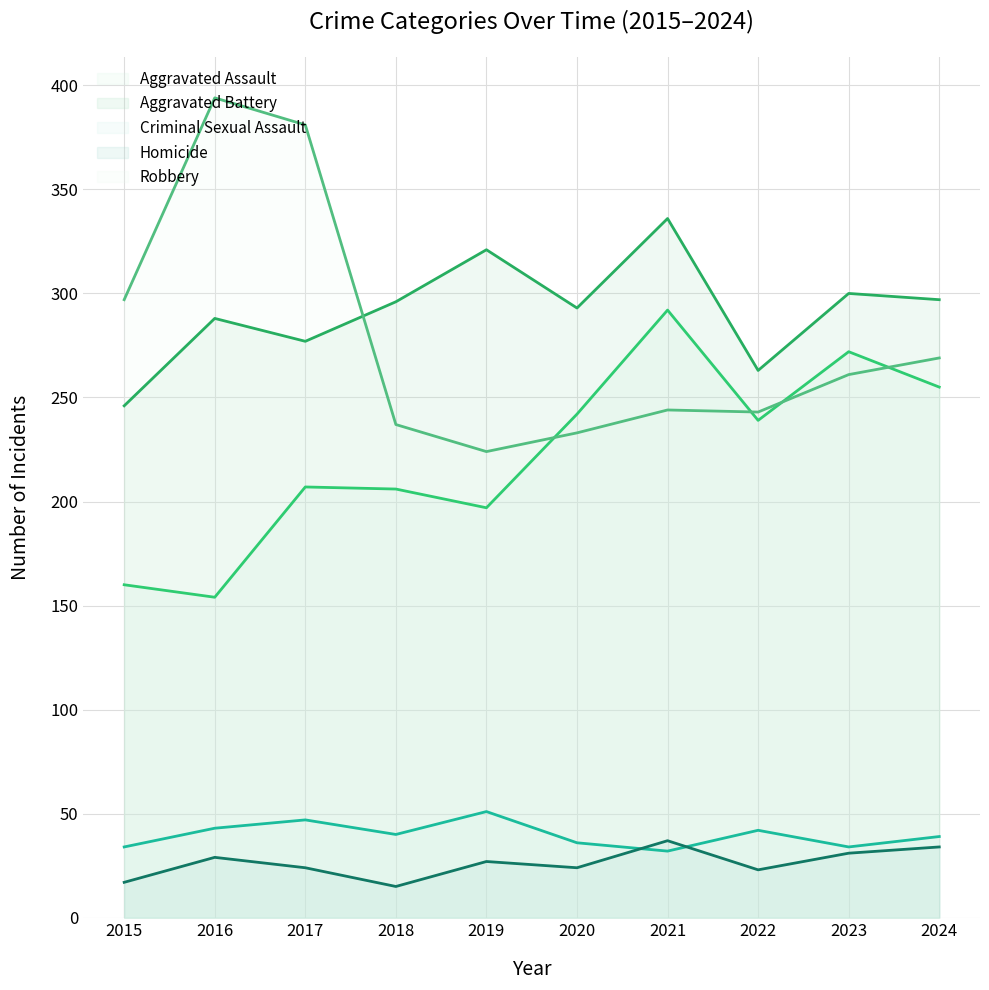

How many interior local valleys does the Robbery series have?

2